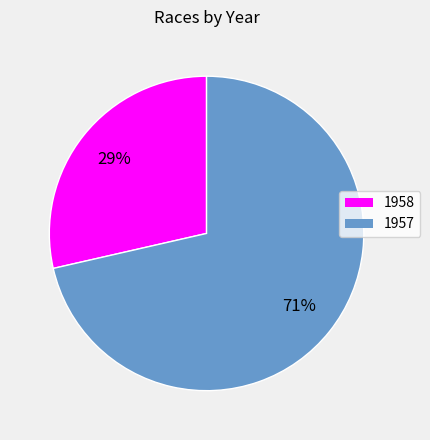

The 1957 slice represents 61% of the pie. True or false?

False